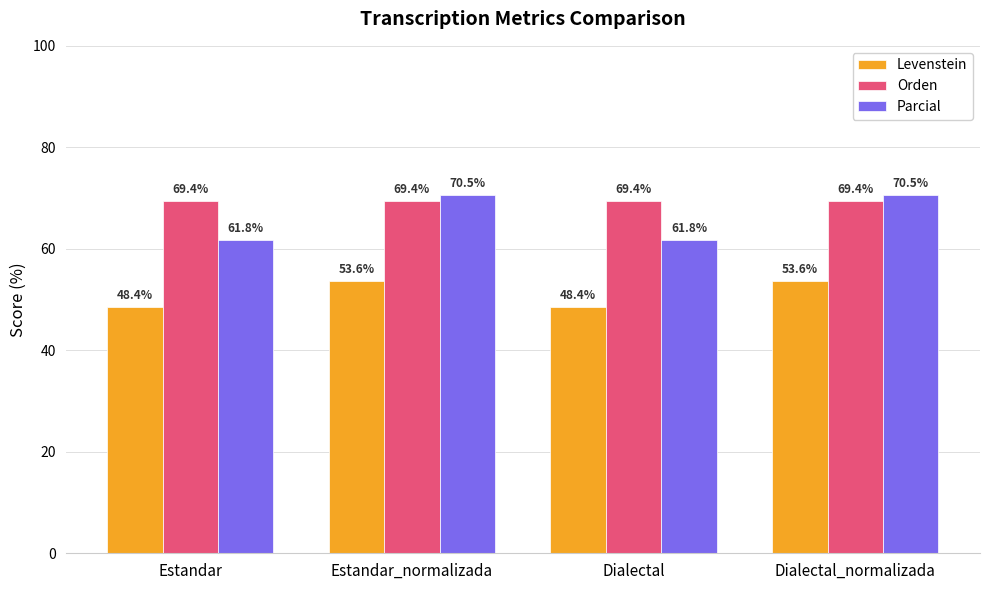

How many bars are there in each group?

3